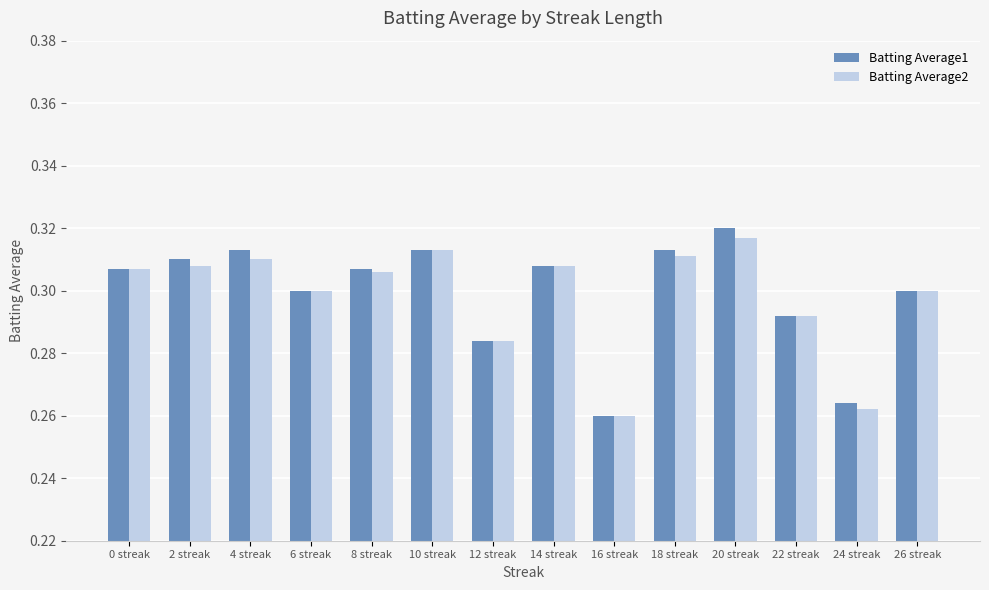

At how many categories does at least one series exceed 0?

14